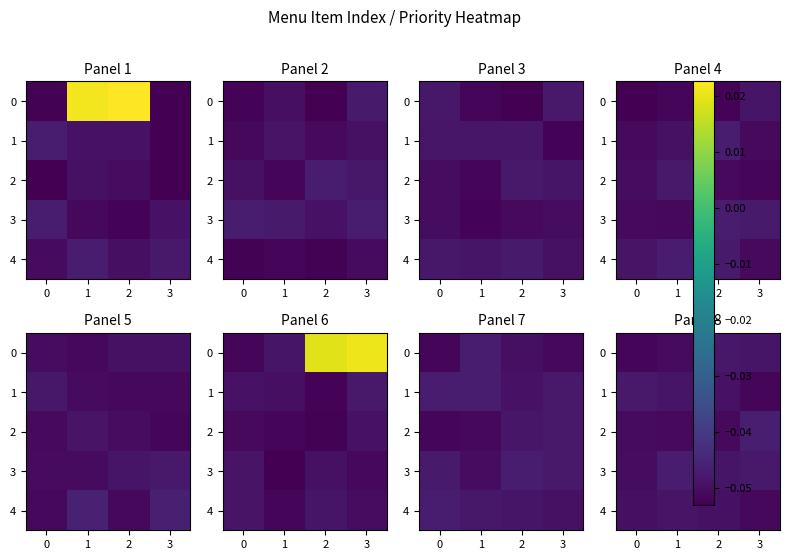

Between 2 and 0, which is larger?

2